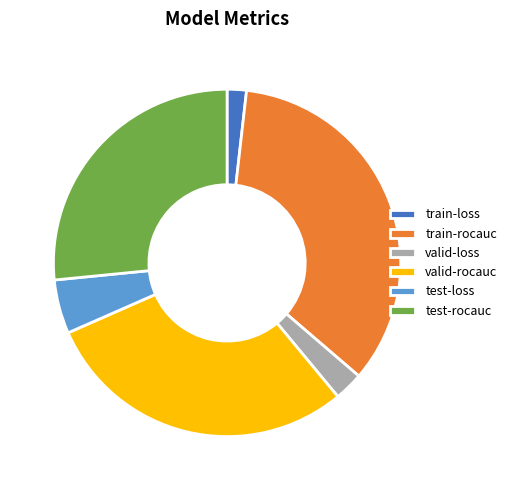

Between test-loss and valid-rocauc, which is larger?

valid-rocauc